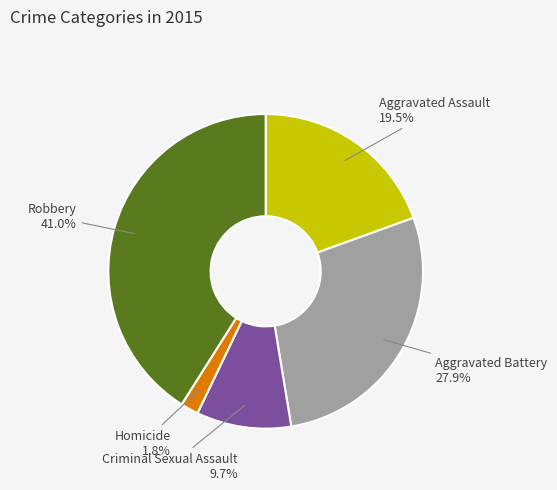

To the nearest percent, what is the average slice percentage?

20%